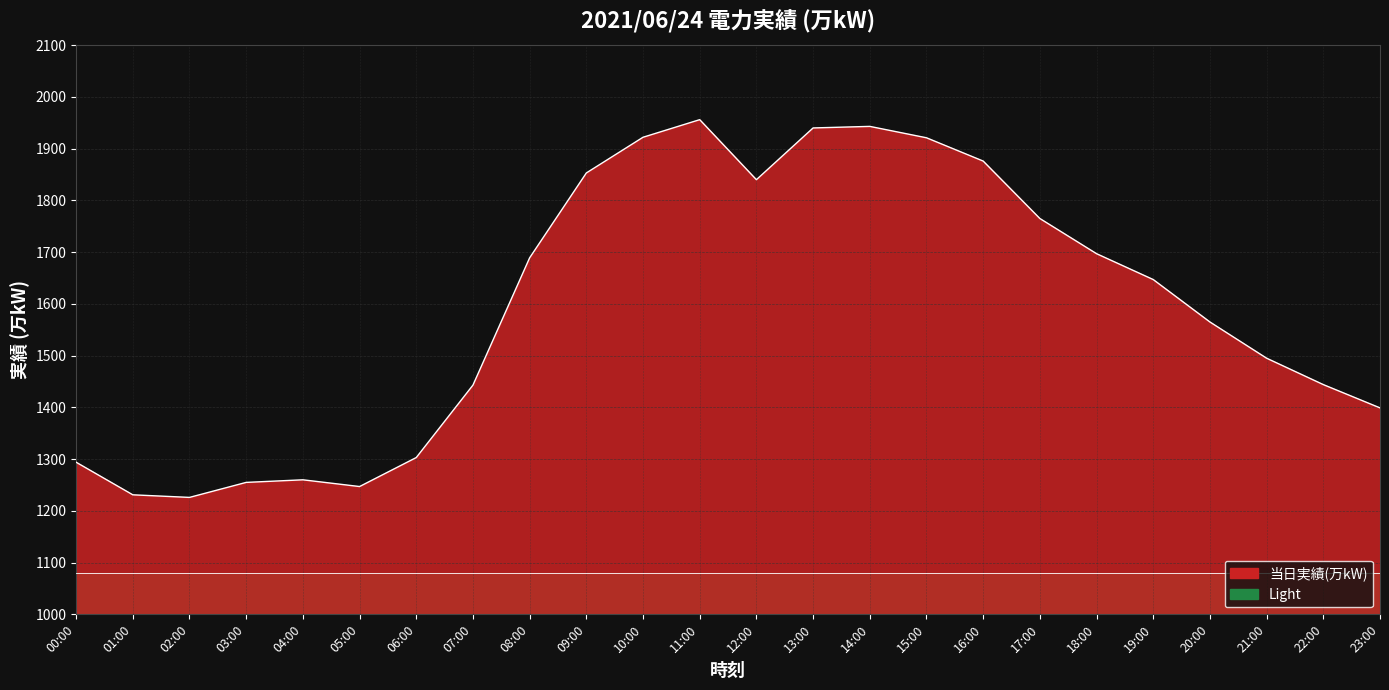

List the labels in order of value, largest first.

11:00, 14:00, 13:00, 10:00, 15:00, 16:00, 09:00, 12:00, 17:00, 18:00, 08:00, 19:00, 20:00, 21:00, 22:00, 07:00, 23:00, 06:00, 00:00, 04:00, 03:00, 05:00, 01:00, 02:00